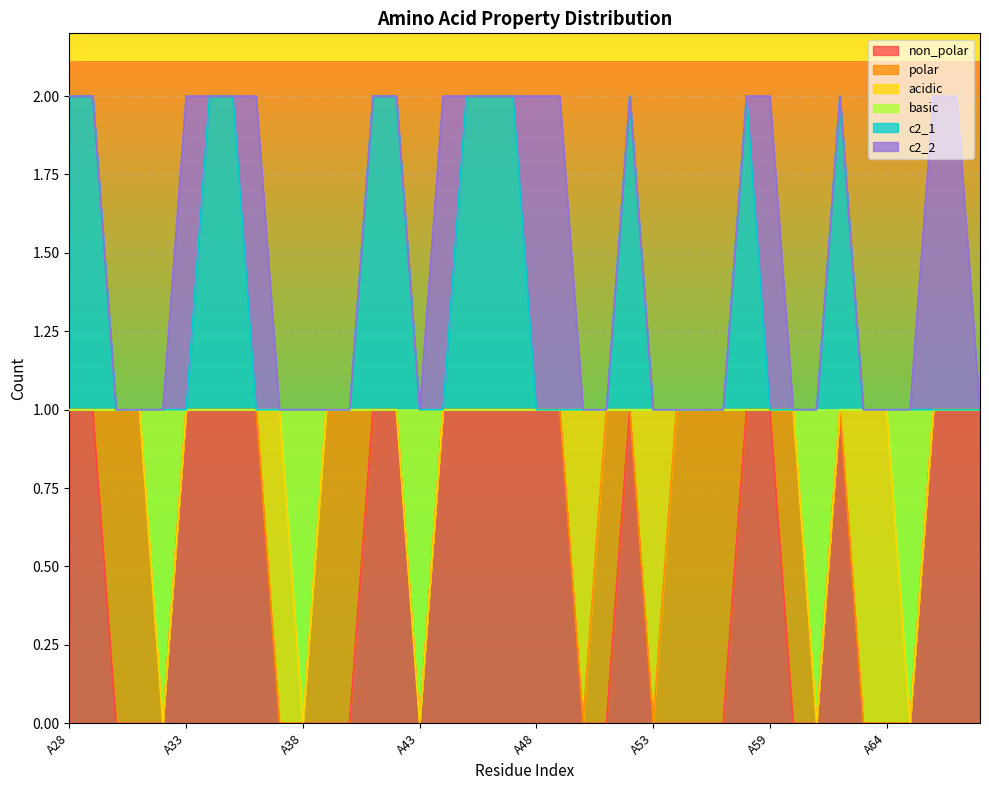

True or false: c2_1 and basic cross at least once.

False